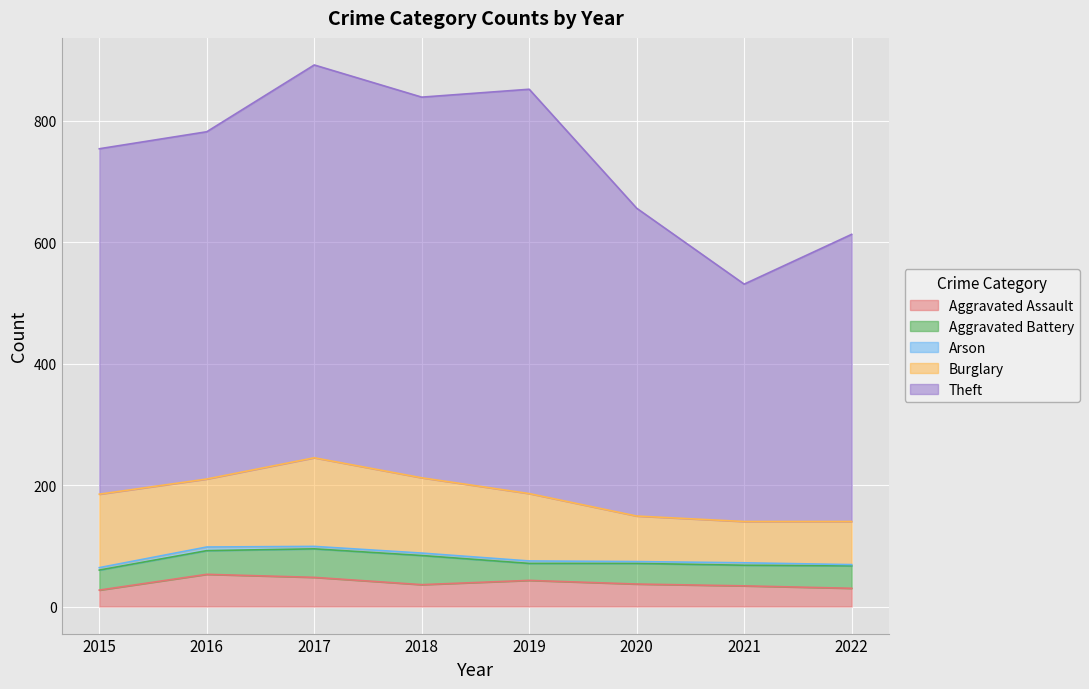

How many values in the Aggravated Battery series exceed 37?

3